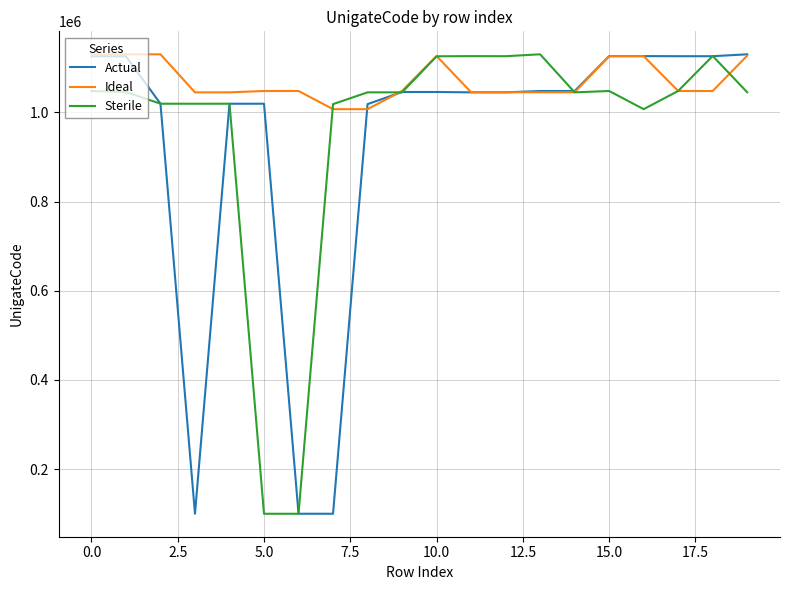

List the series in order of their overall mean, lowest first.

Actual, Sterile, Ideal